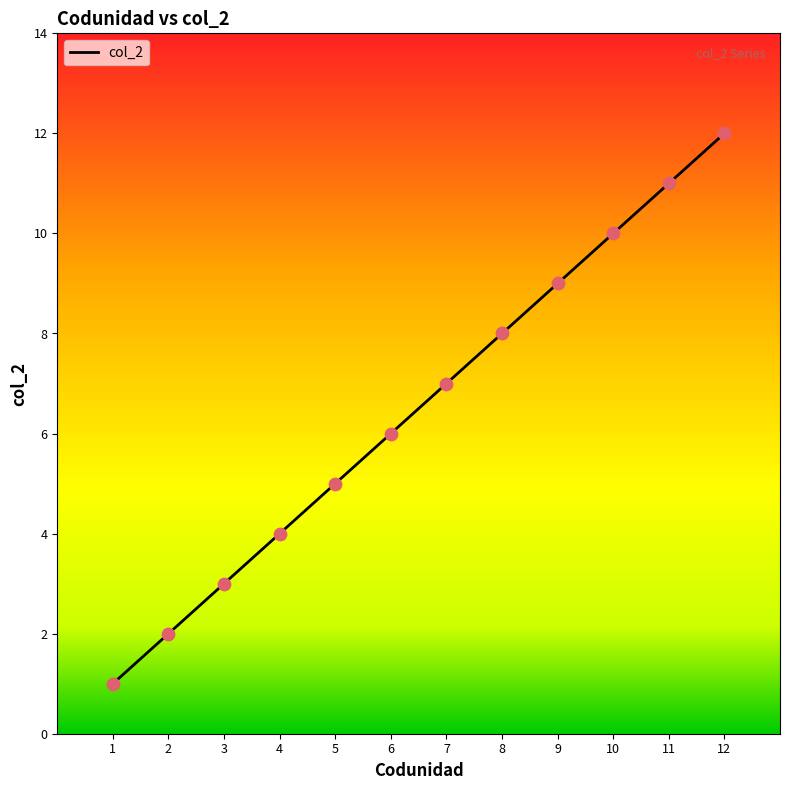

Between 1 and 4, which is larger?

4